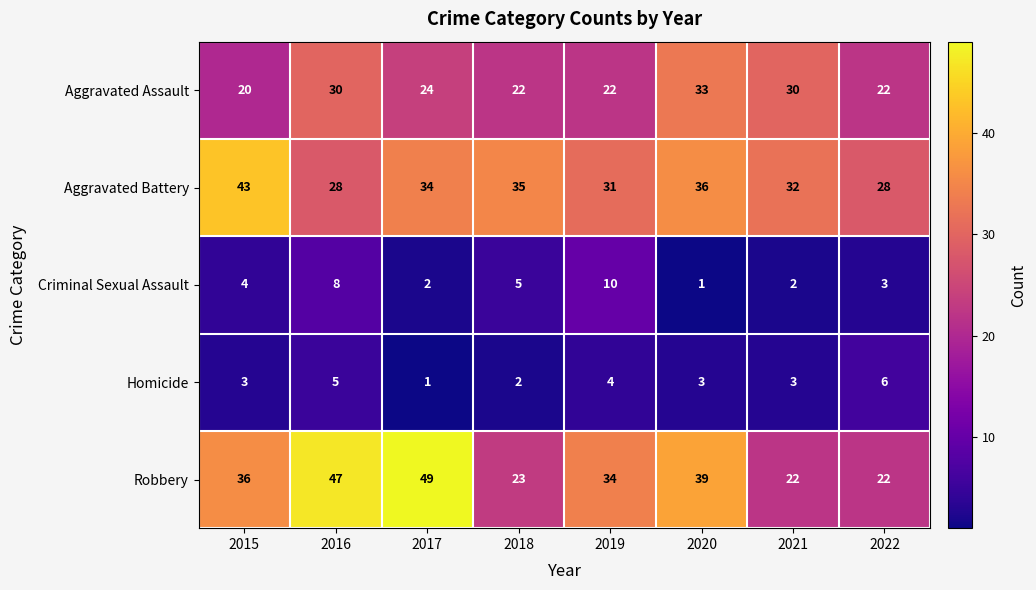

How many series are shown in this chart?

5